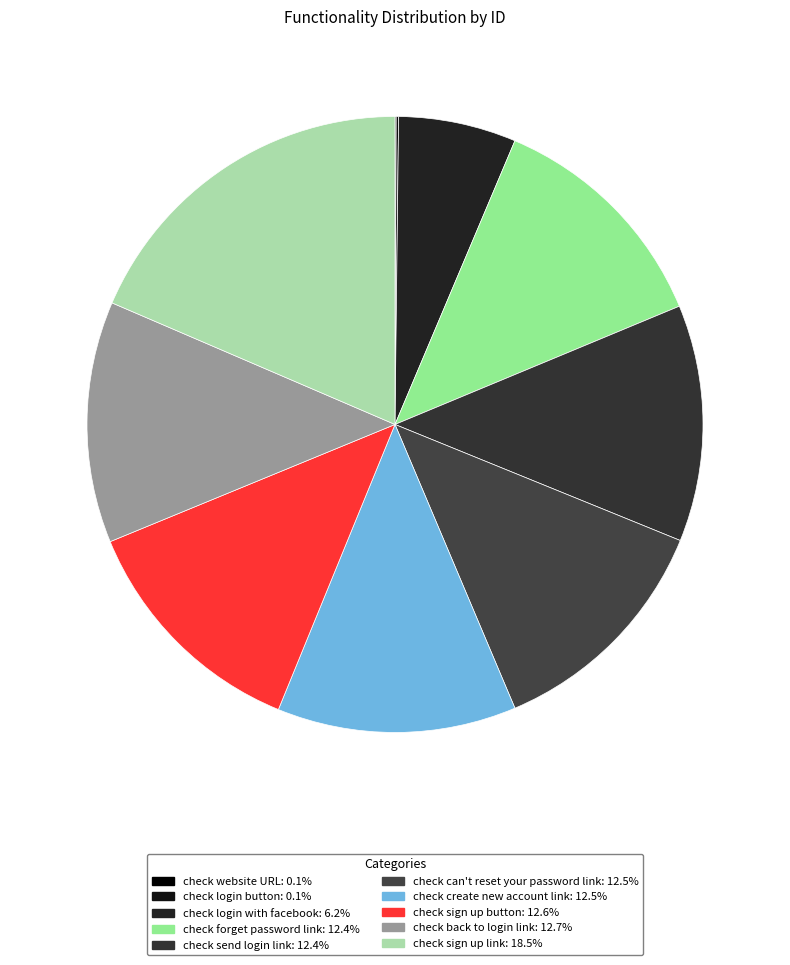

To the nearest percent, what is the combined percentage of check website URL and check back to login link?

13%